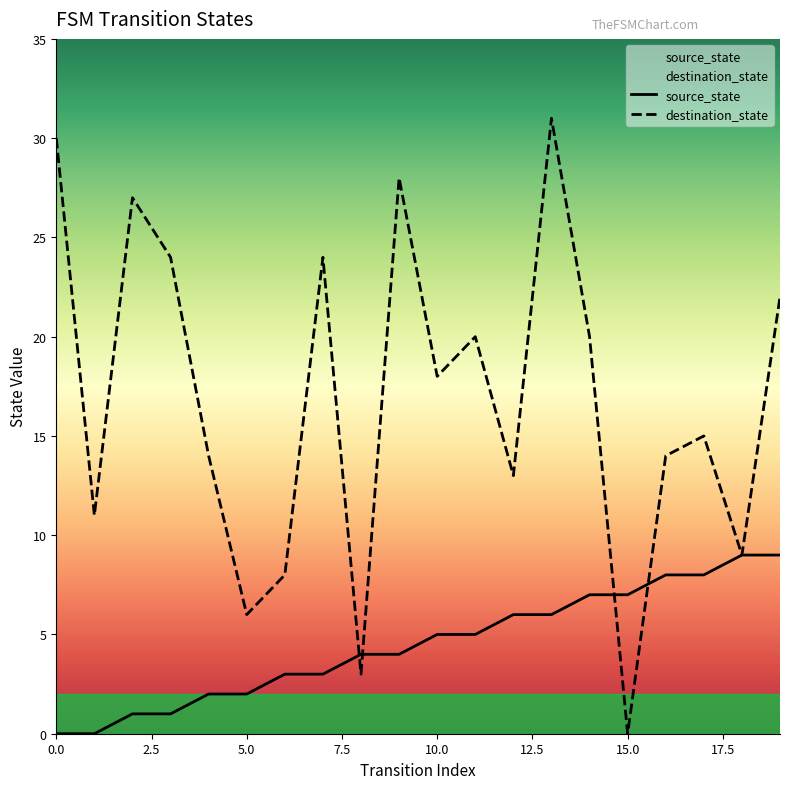

Which series has the widest spread of values?

destination_state